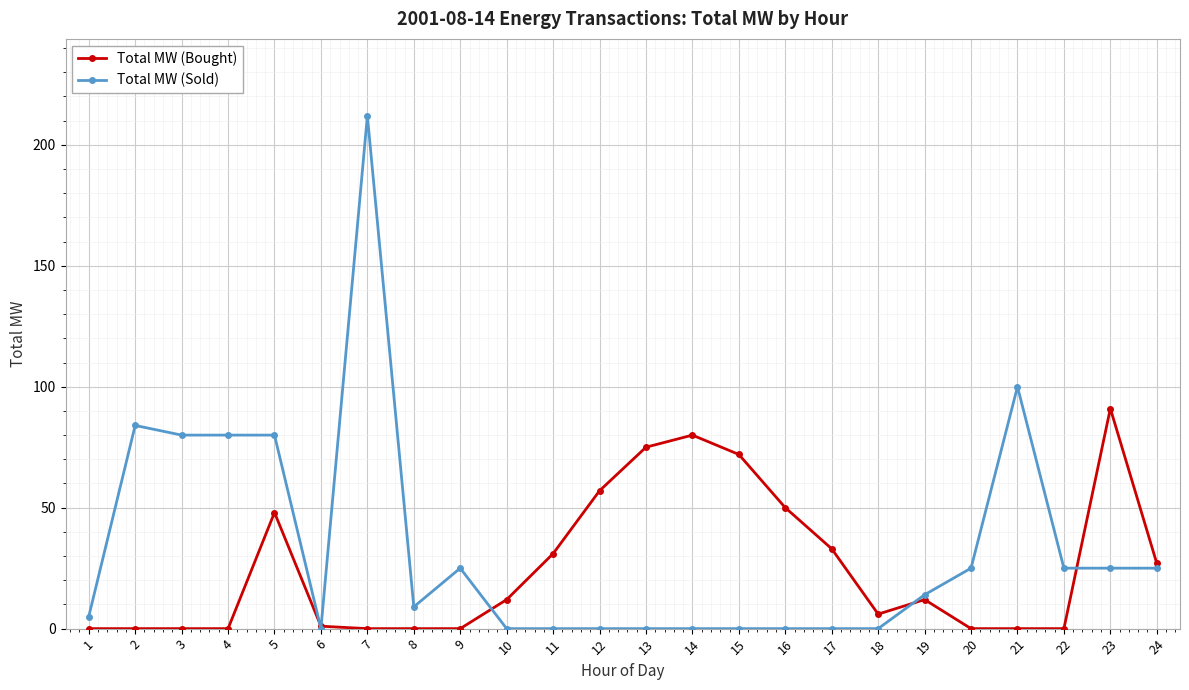

How many categories are shown in the chart?

24